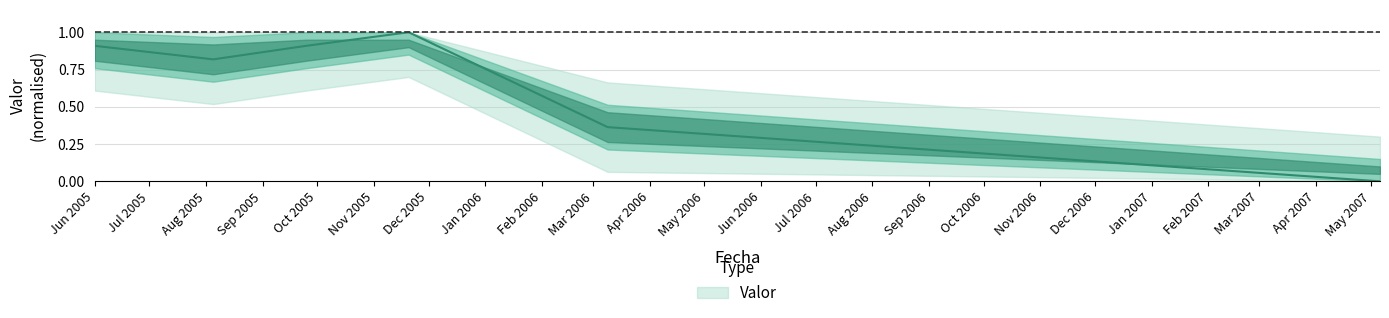

How many interior local valleys (lower than both neighbors) does the data have?

1